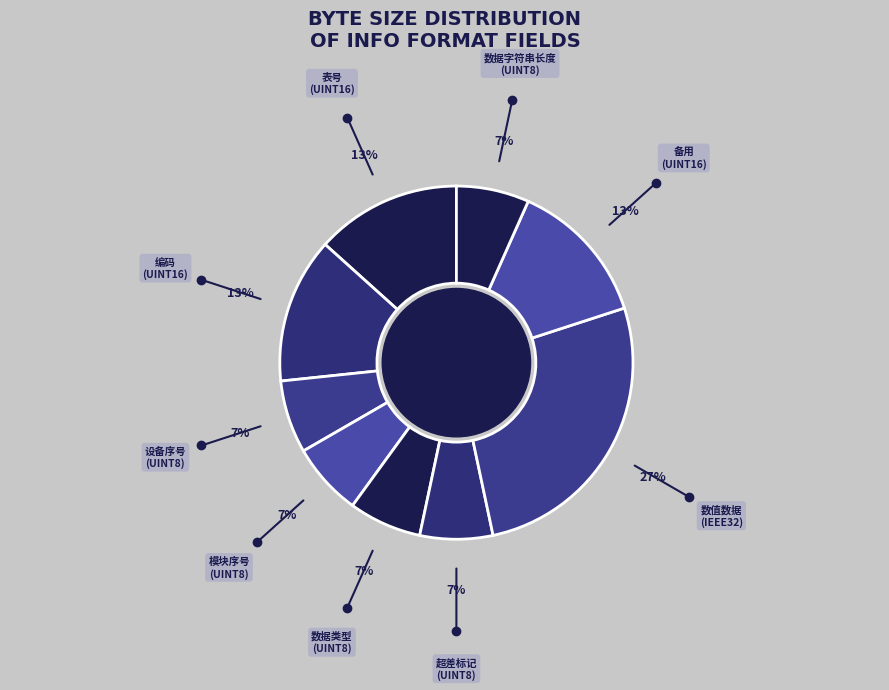

Which slice is the largest?

数值数据